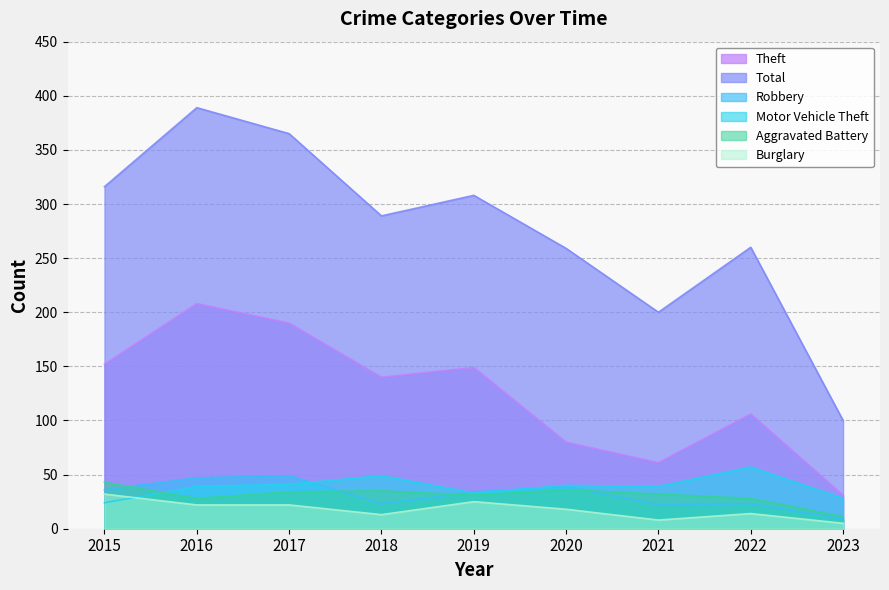

Count the number of data series in this chart.

6